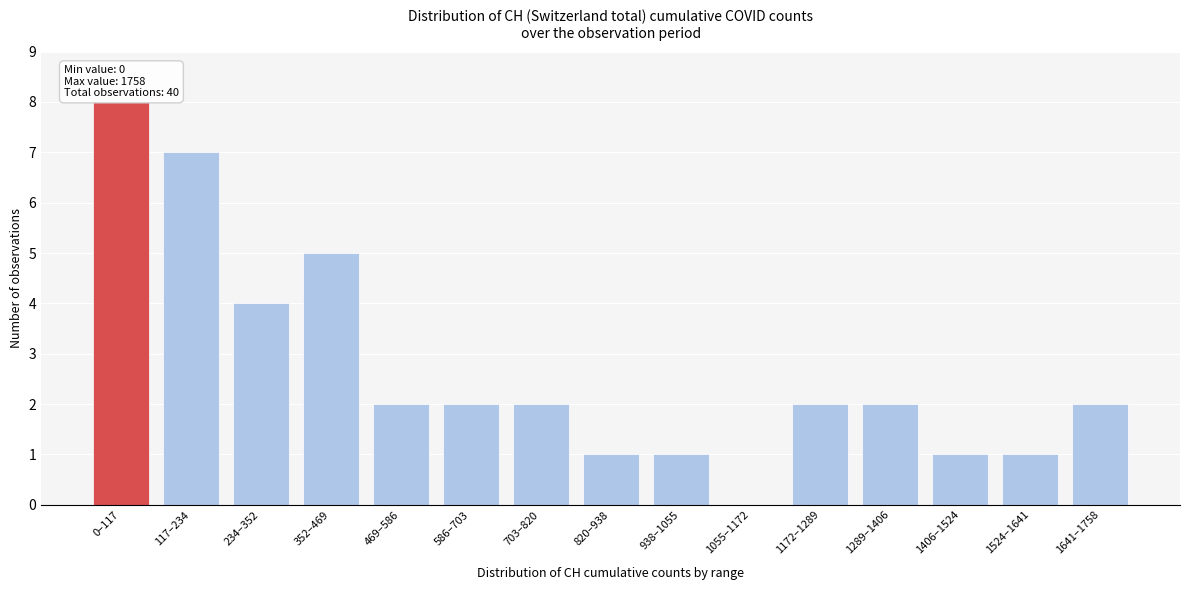

Reading left to right, extract all data points from this chart.

0–117=8	117–234=7	234–352=4	352–469=5	469–586=2	586–703=2	703–820=2	820–938=1	938–1055=1	1055–1172=0	1172–1289=2	1289–1406=2	1406–1524=1	1524–1641=1	1641–1758=2